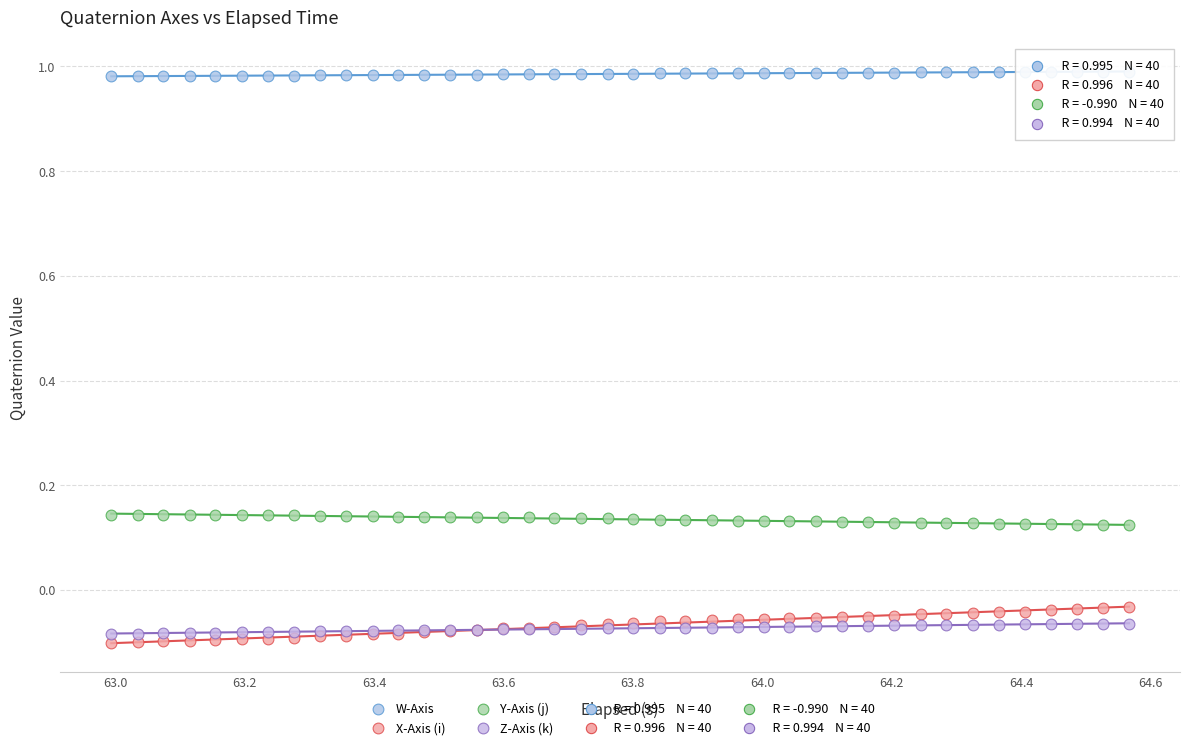

Which series reaches the minimum Y coordinate?

X-Axis (i)